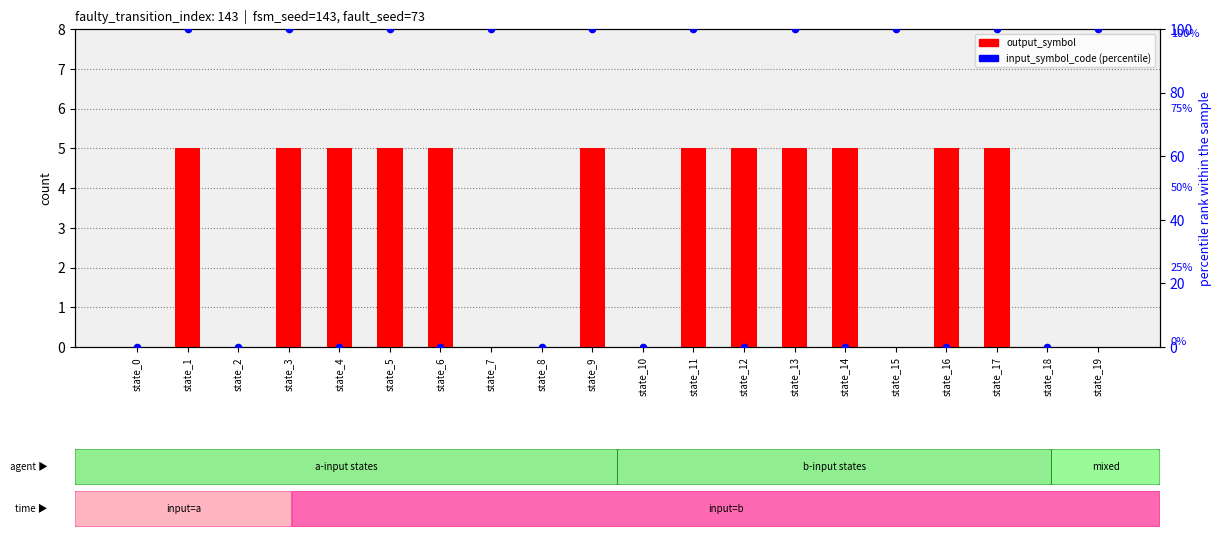

Is the value of input_symbol_code (%) at state_9 greater than the value of output_symbol (scaled) at state_7?

Yes